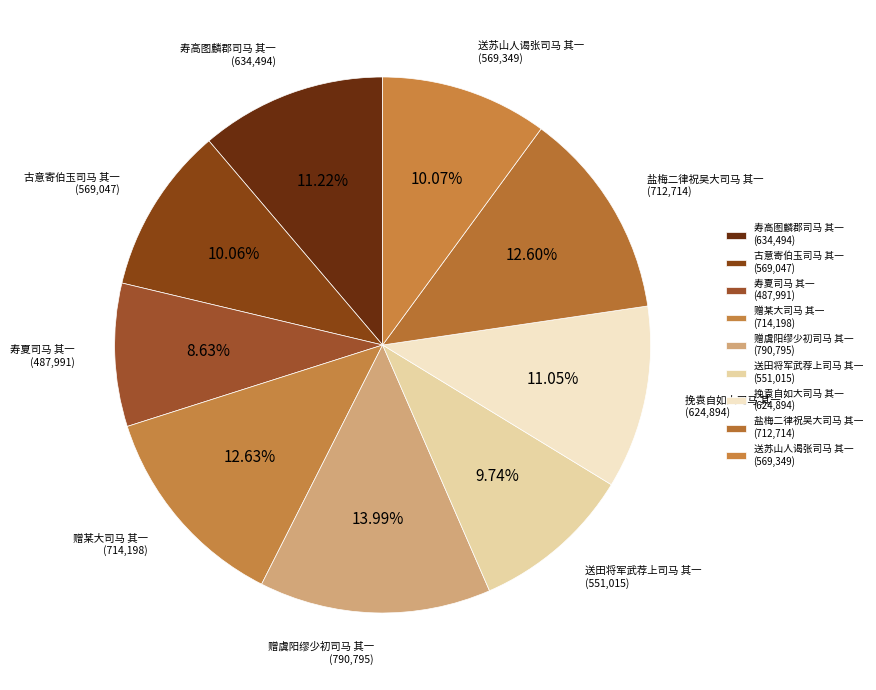

What is the smallest slice in the pie chart?

寿夏司马 其一